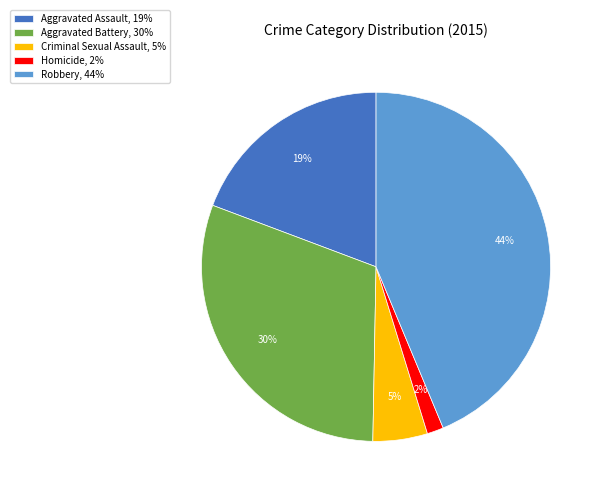

Is there a majority slice in this chart?

No